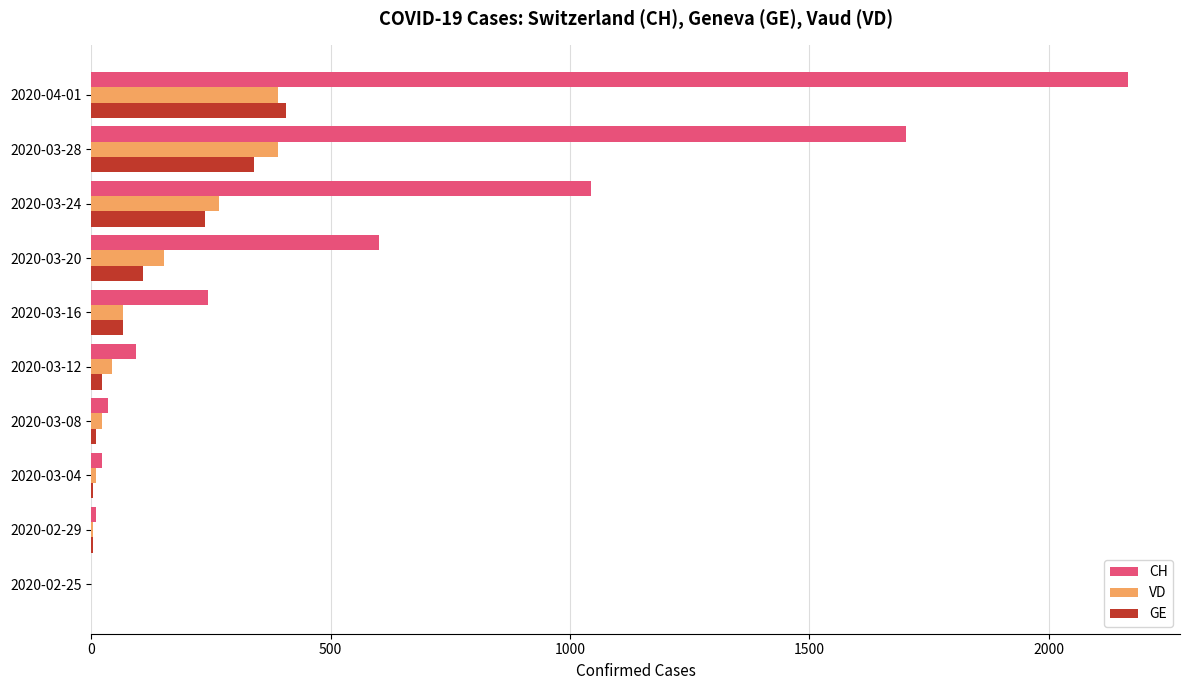

How many distinct data groups are displayed?

3